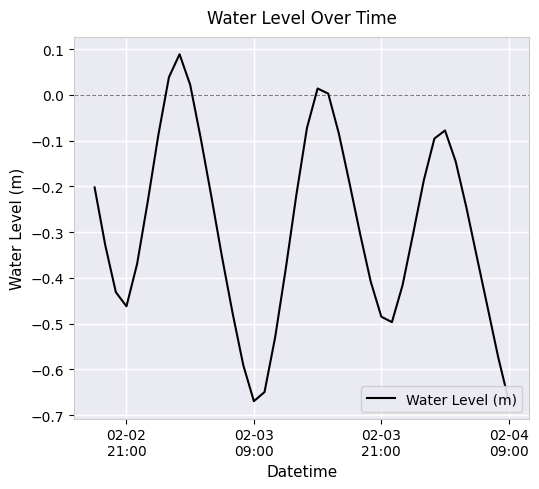

How many interior local valleys (lower than both neighbors) does the data have?

3